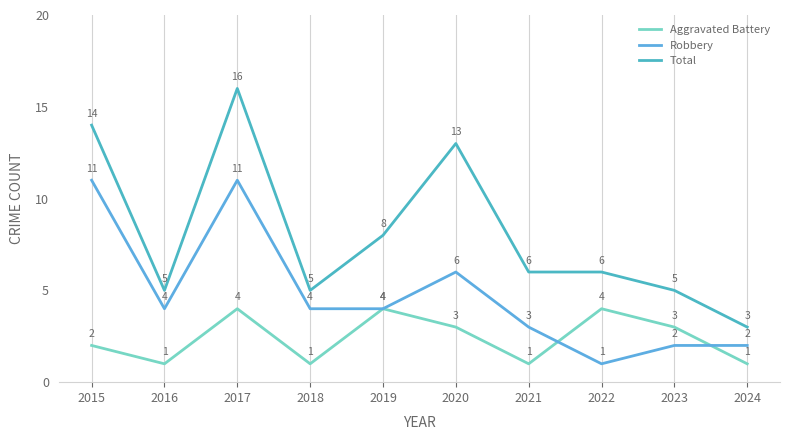

True or false: Aggravated Battery and Robbery intersect in this chart.

True